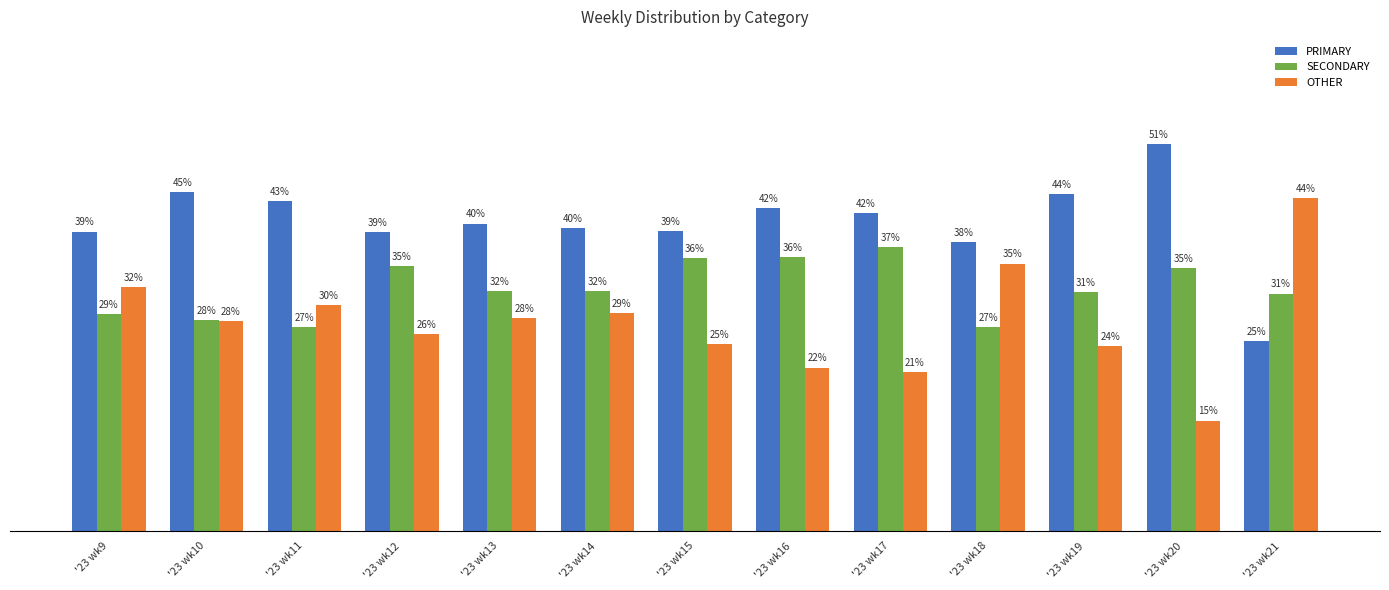

Which series has the widest spread of values?

OTHER